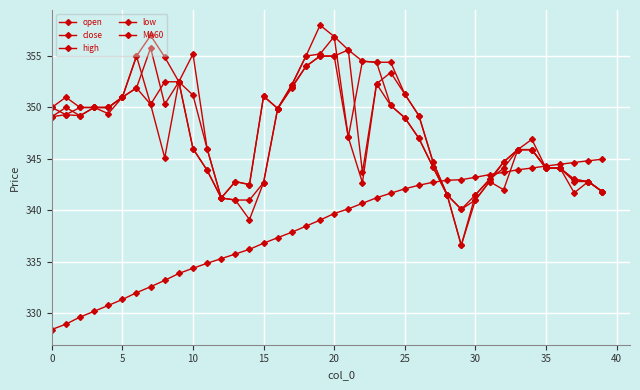

How many lines are shown in the chart?

5